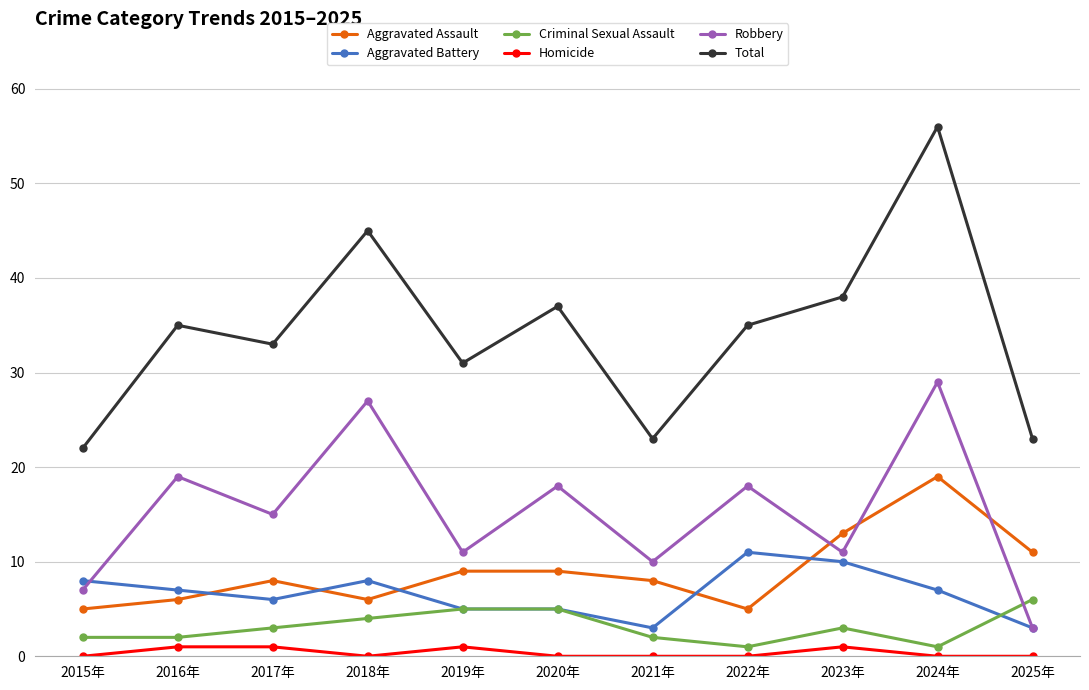

How many series are shown in this chart?

6